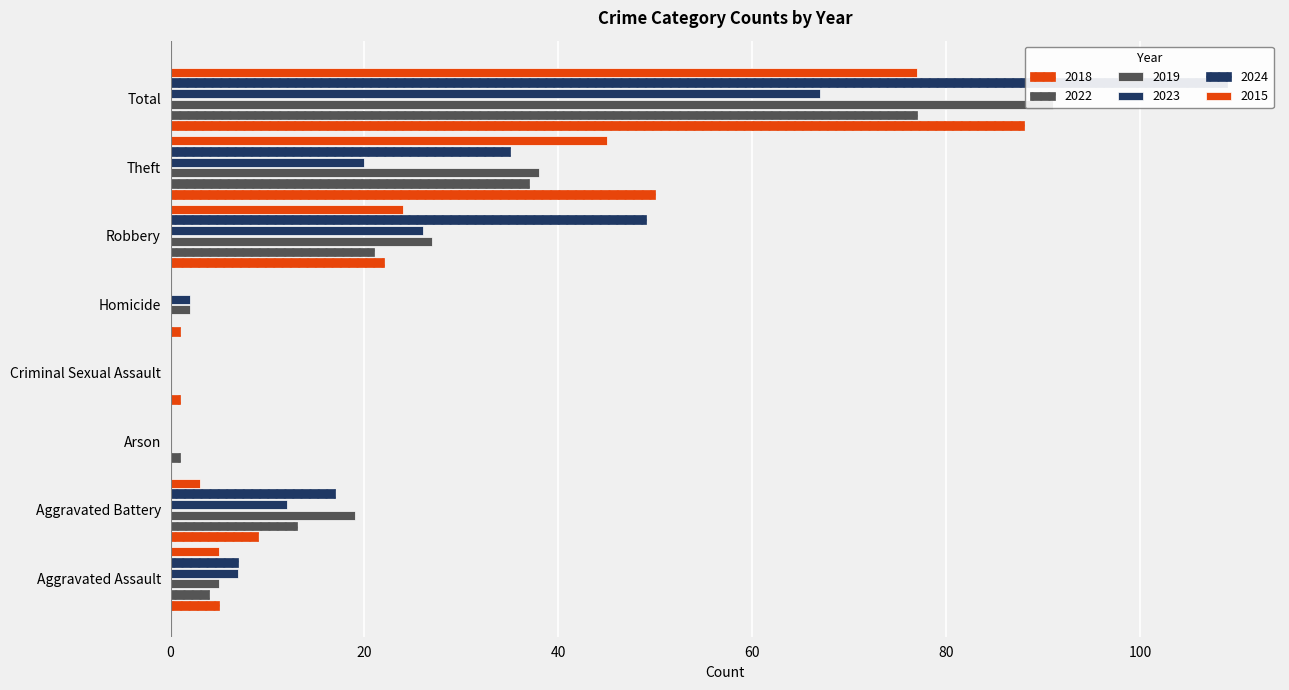

Is it true that 2022 equals 32 at Robbery?

False